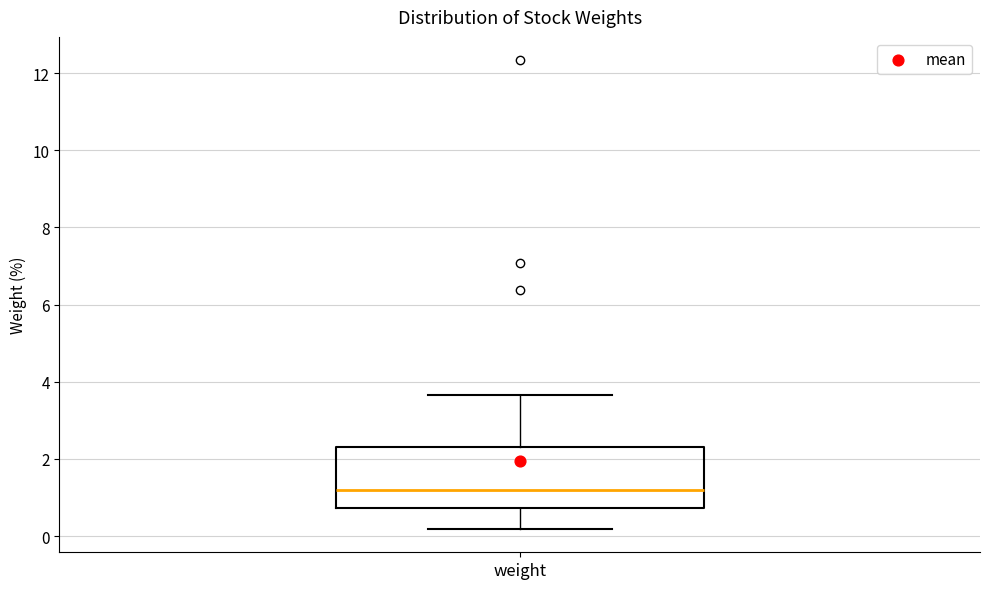

Transcribe this box plot: give where the median line is, the range the box spans, and where the two whiskers end, as read against the y-axis. The values are not printed on the chart, so give them approximately, as read against the axis.

median 1.2, box 0.8 to 2.4, whiskers 0.2 to 3.6